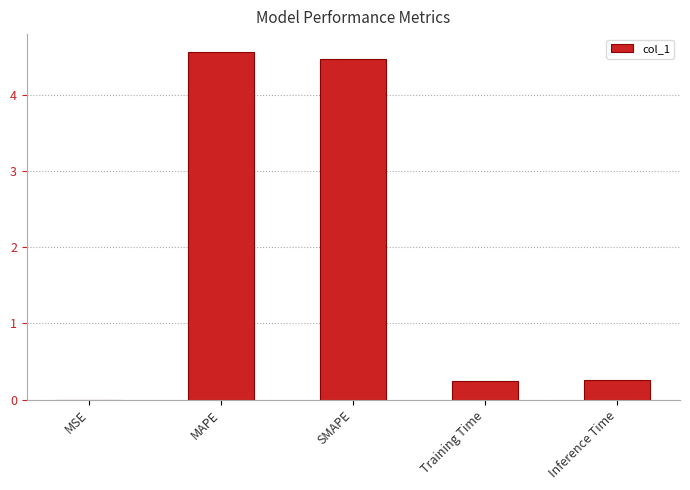

Which has a higher value, SMAPE or Training Time?

SMAPE